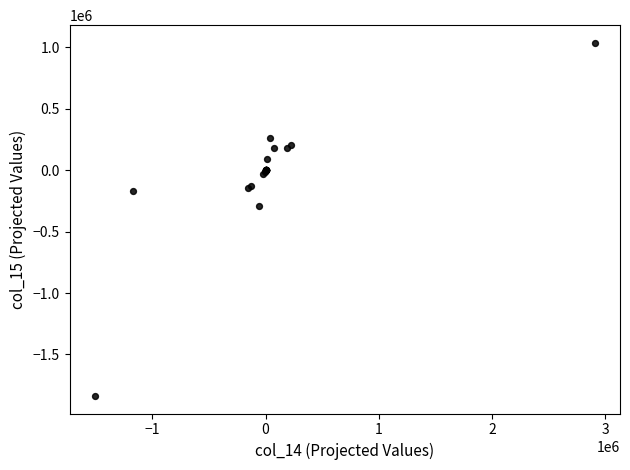

What Y value in the scatter plot is closest to -400343?

-295073.1